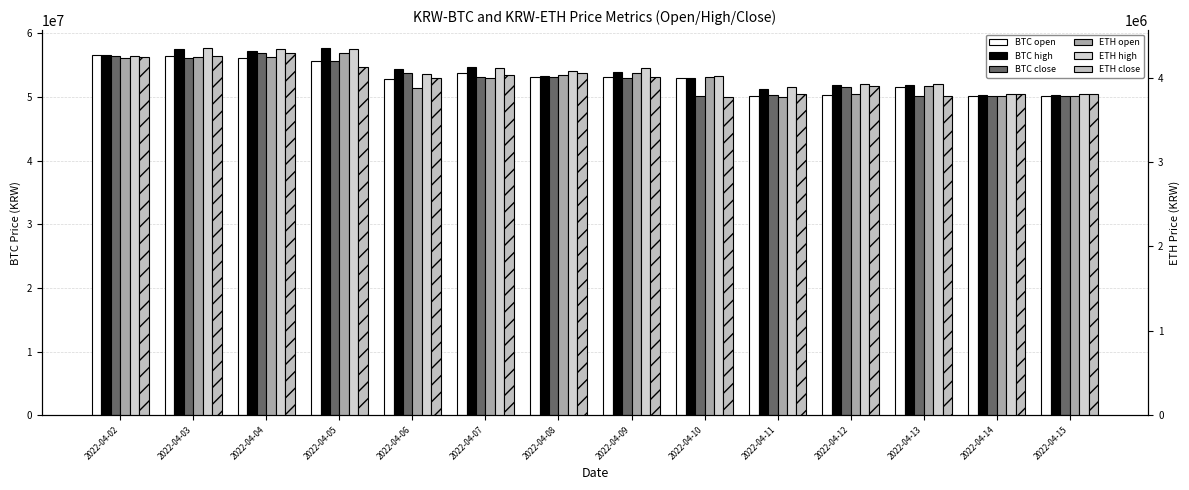

Which series changed the most between 2022-04-11 and 2022-04-14?

BTC_high